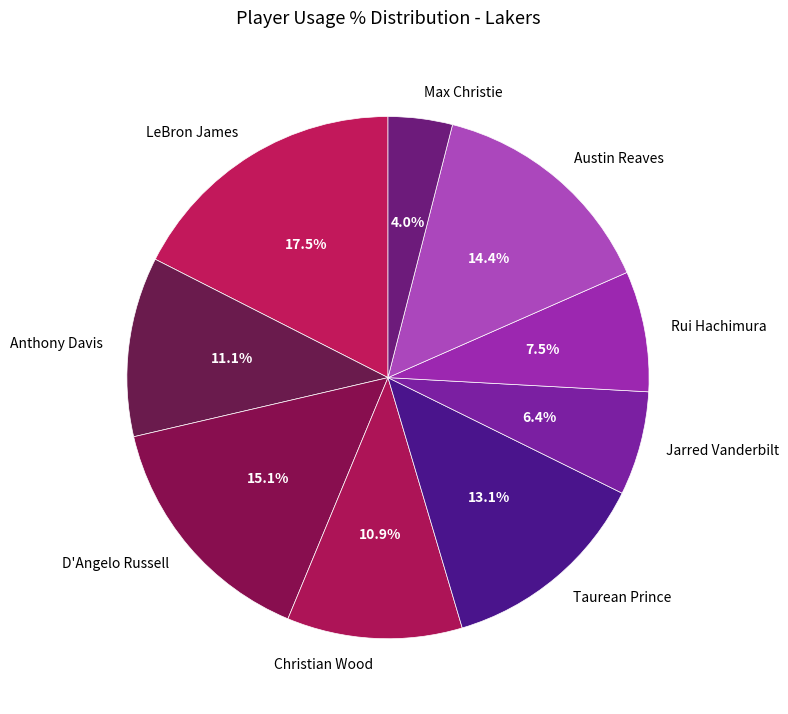

Which slice is the largest?

LeBron James